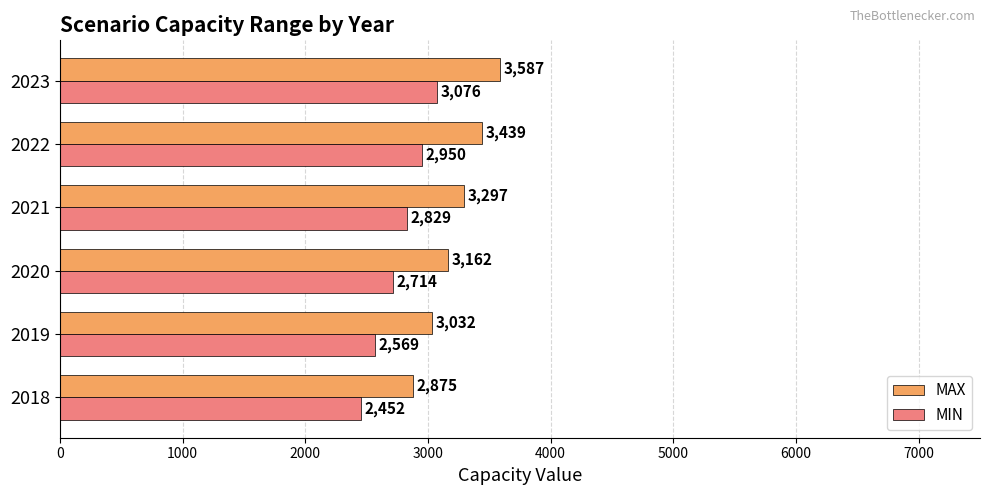

The MIN series shows 4903.7 at 2022. True or false?

False